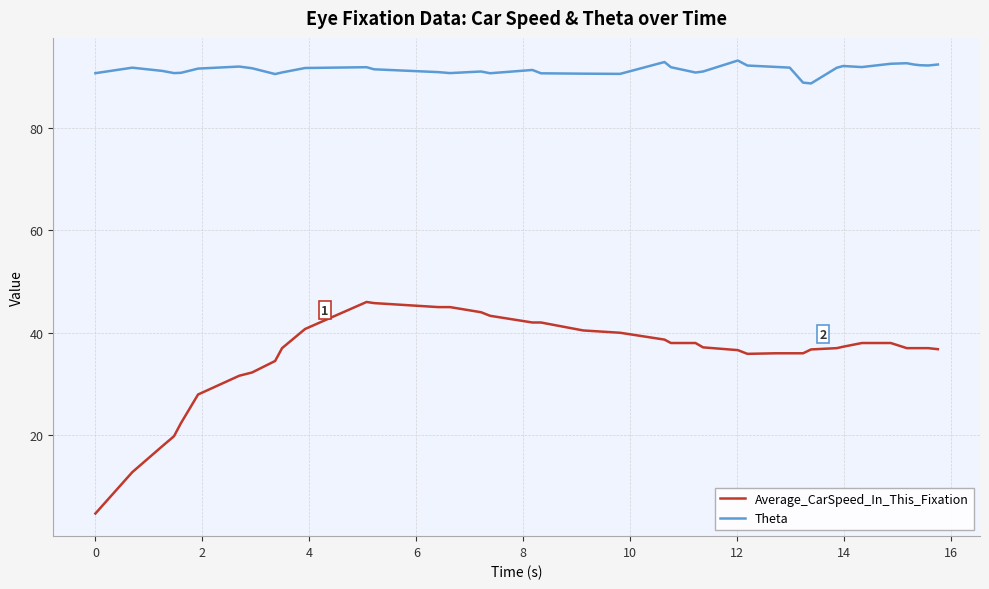

Rank the series by their maximum value, from lowest to highest.

Average_CarSpeed_In_This_Fixation, Theta